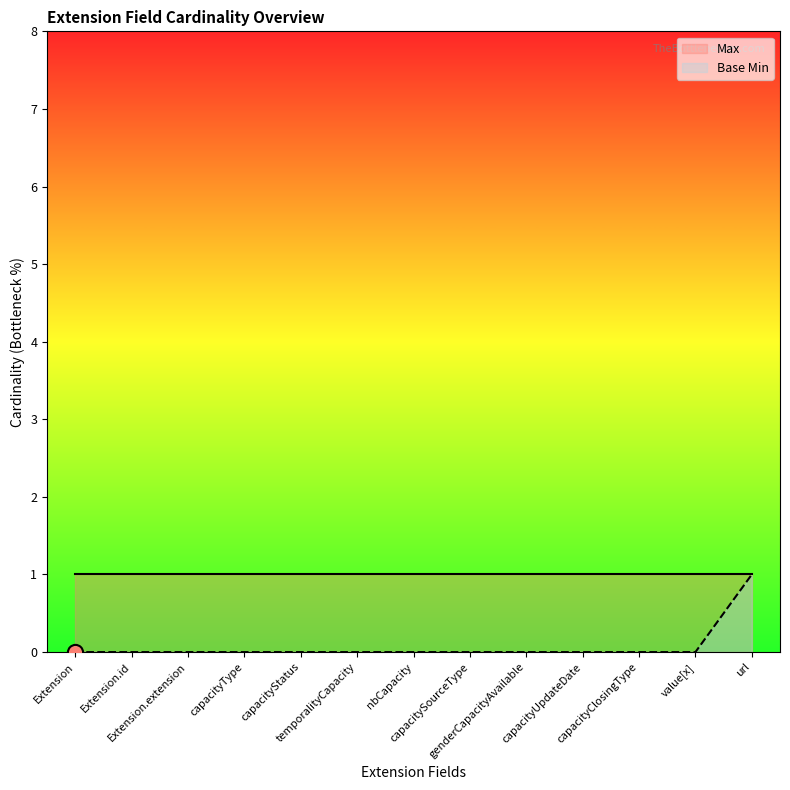

Which series contains the lowest Y value?

Base Min